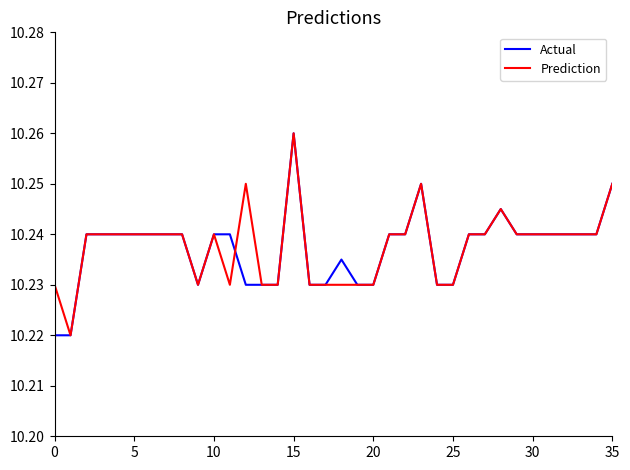

At how many categories does at least one series exceed 10?

36